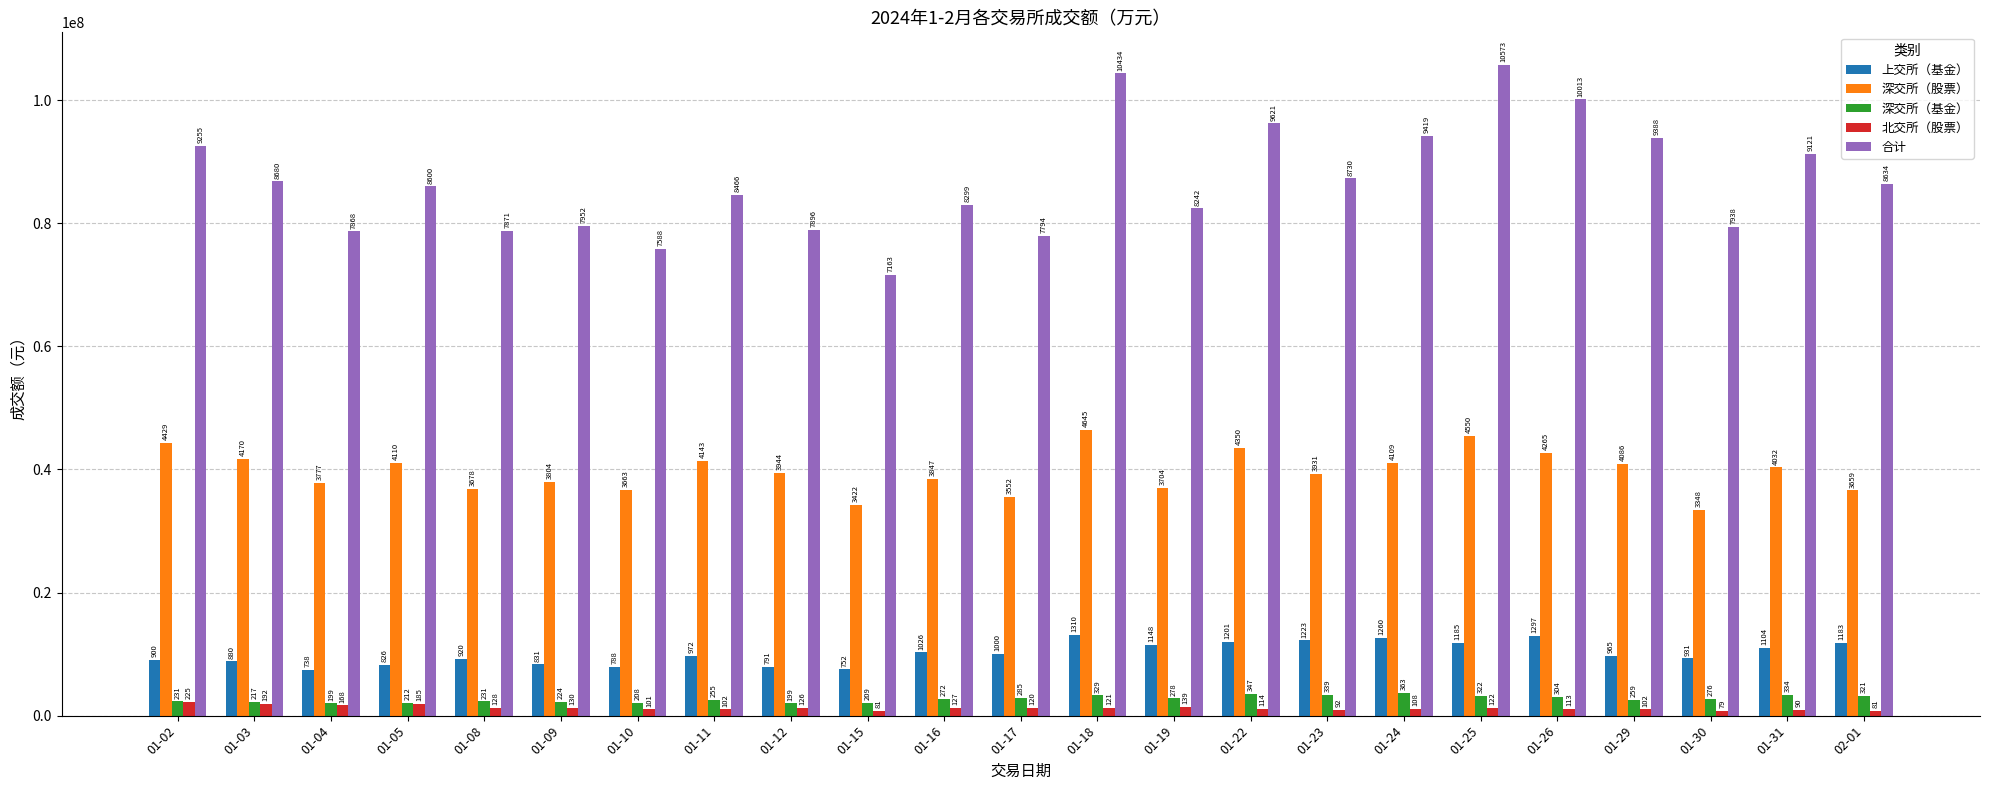

What are all the series names shown in the legend?

上交所（基金）, 深交所（股票）, 深交所（基金）, 北交所（股票）, 合计